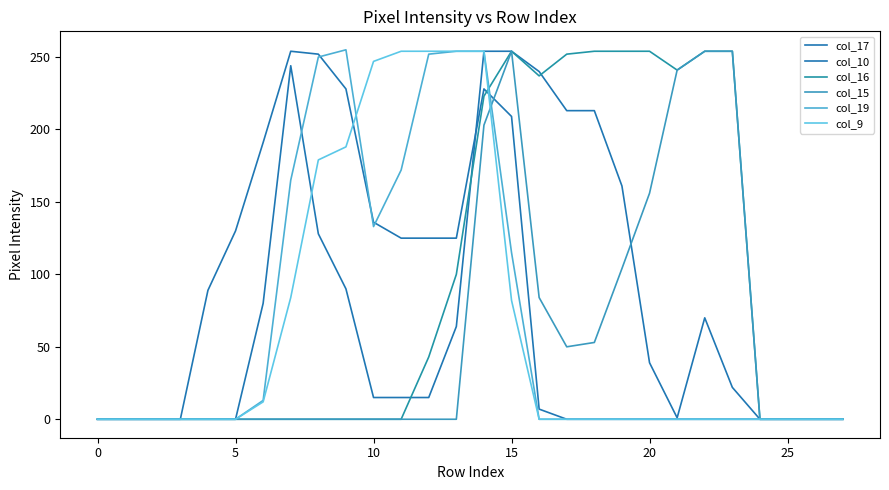

How many lines are shown in the chart?

6